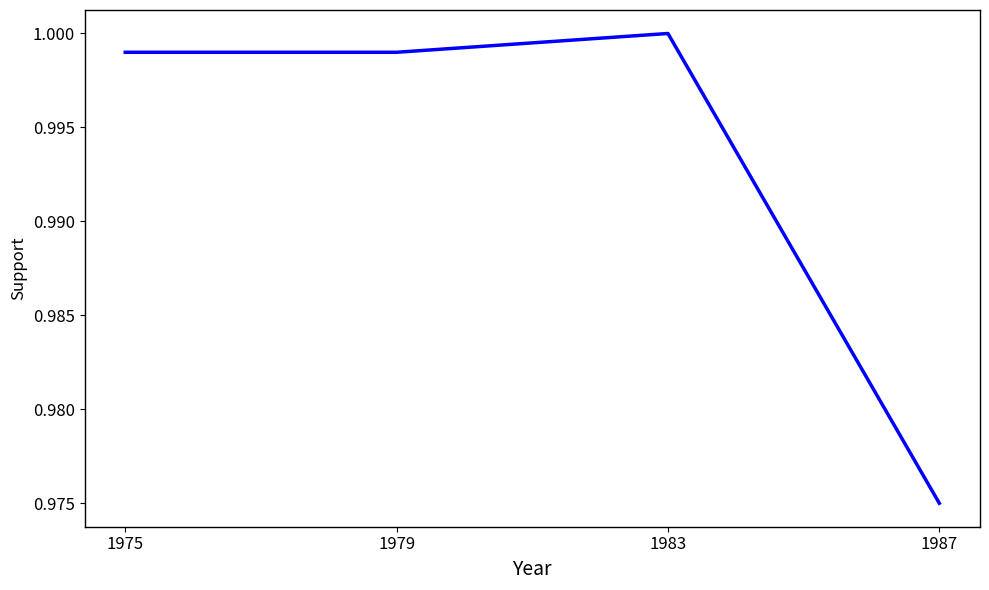

Does the chart have visible grid lines?

No